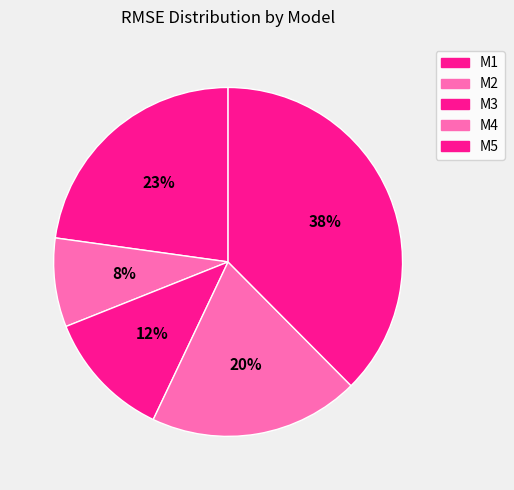

How much of the chart is everything except M4?

80.5%